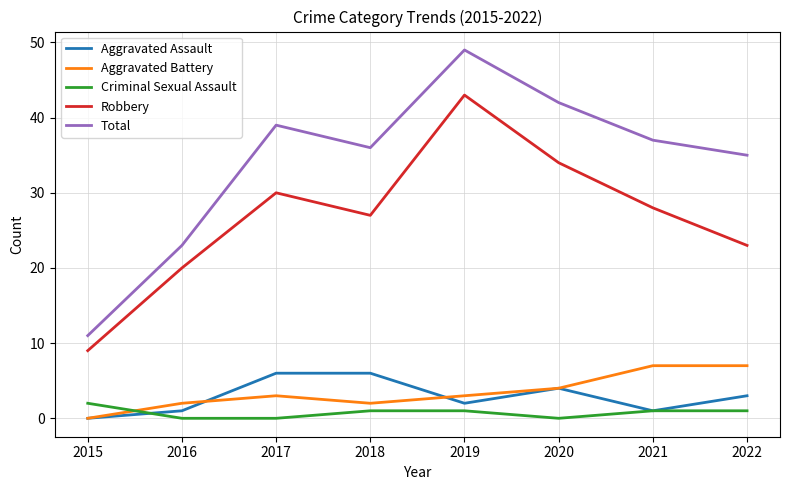

Reading left to right, list all the values displayed in this chart.

Aggravated Assault: 2015=0	2016=1	2017=6	2018=6	2019=2	2020=4	2021=1	2022=3
Aggravated Battery: 2015=0	2016=2	2017=3	2018=2	2019=3	2020=4	2021=7	2022=7
Criminal Sexual Assault: 2015=2	2016=0	2017=0	2018=1	2019=1	2020=0	2021=1	2022=1
Robbery: 2015=9	2016=20	2017=30	2018=27	2019=43	2020=34	2021=28	2022=23
Total: 2015=11	2016=23	2017=39	2018=36	2019=49	2020=42	2021=37	2022=35